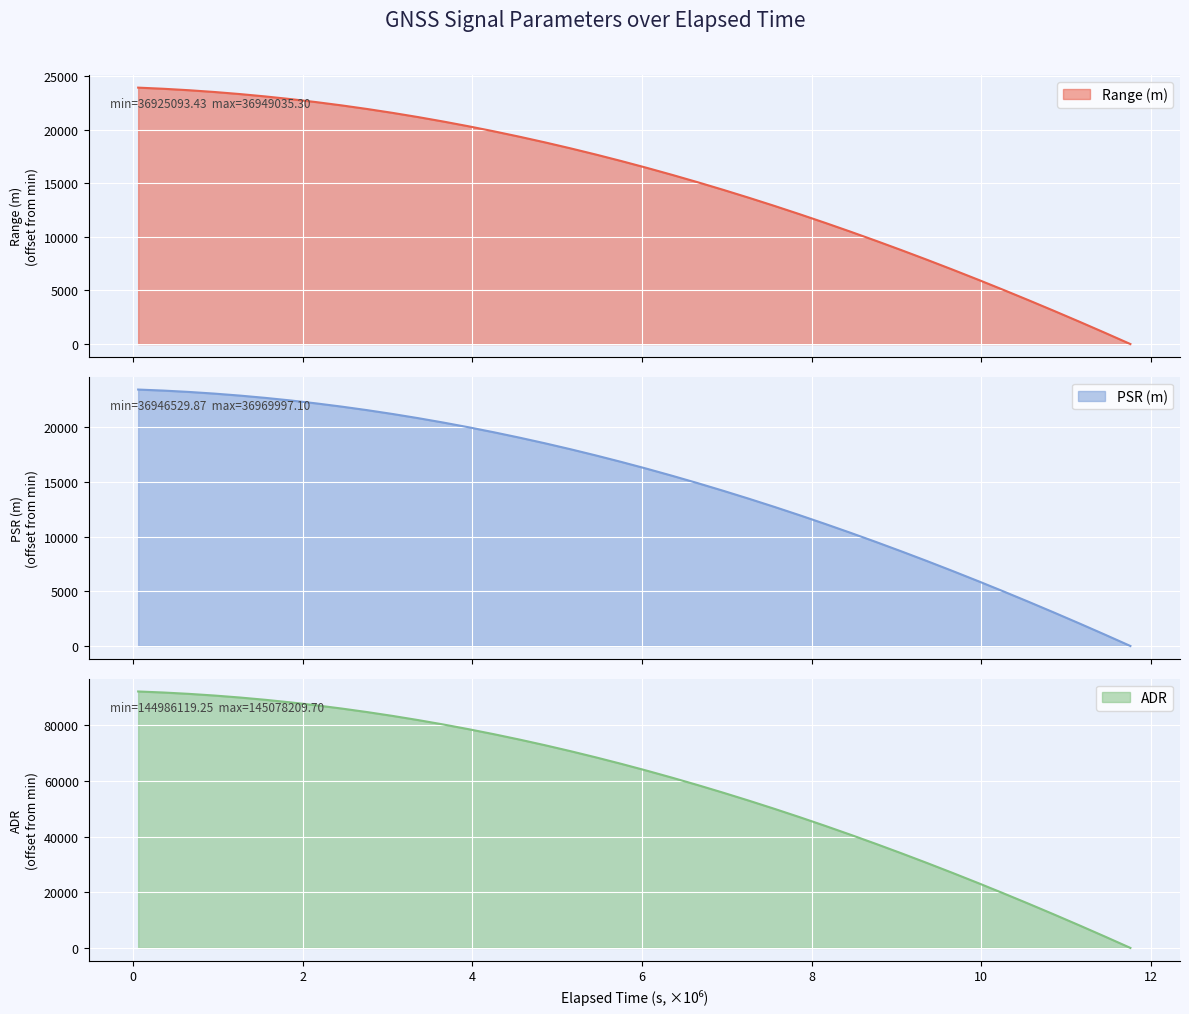

True or false: ADR and Range (m) cross at least once.

False